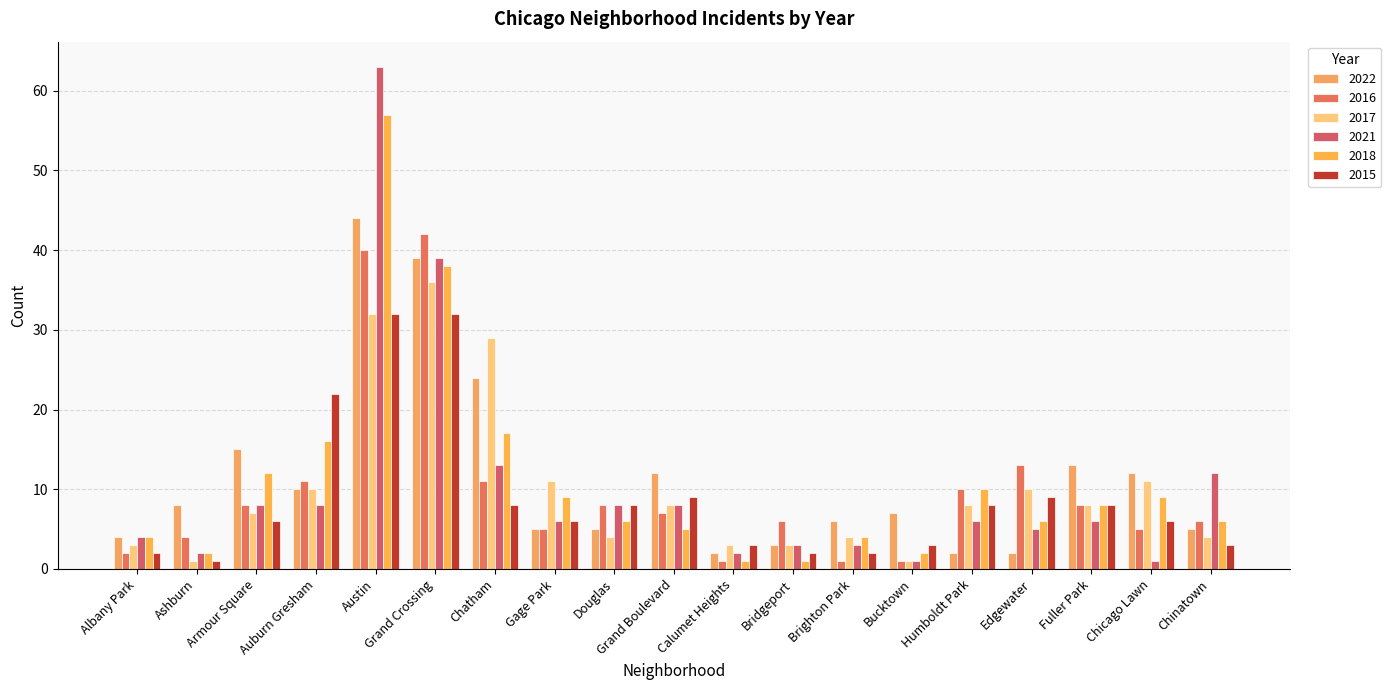

Reading left to right, list all the values displayed in this chart.

2022: 4	8	15	10	44	39	24	5	5	12	2	3	6	7	2	2	13	12	5
2016: 2	4	8	11	40	42	11	5	8	7	1	6	1	1	10	13	8	5	6
2017: 3	1	7	10	32	36	29	11	4	8	3	3	4	1	8	10	8	11	4
2021: 4	2	8	8	63	39	13	6	8	8	2	3	3	1	6	5	6	1	12
2018: 4	2	12	16	57	38	17	9	6	5	1	1	4	2	10	6	8	9	6
2015: 2	1	6	22	32	32	8	6	8	9	3	2	2	3	8	9	8	6	3